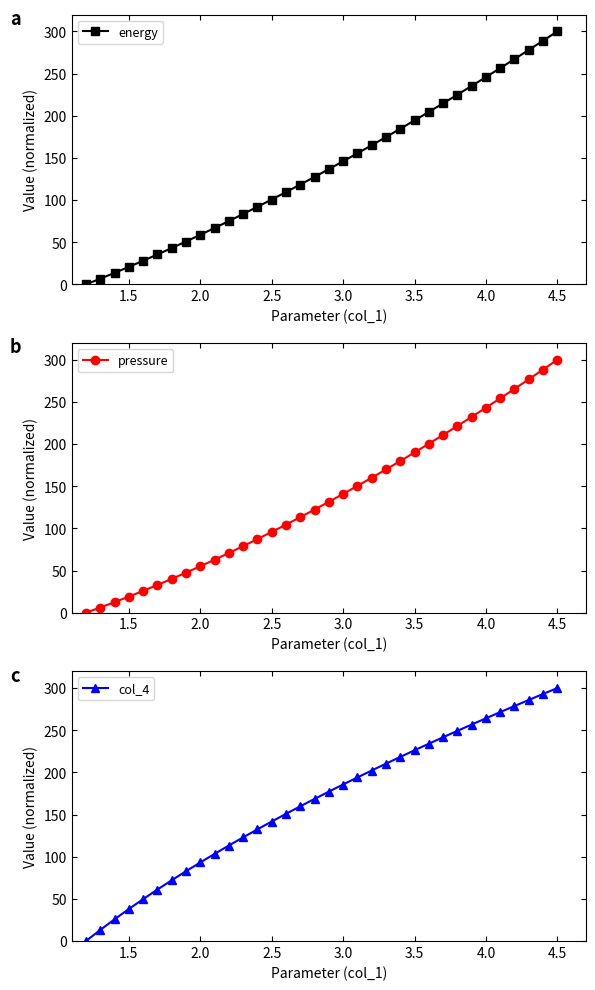

What is the value of the energy point at the 25th from the left?

204.5